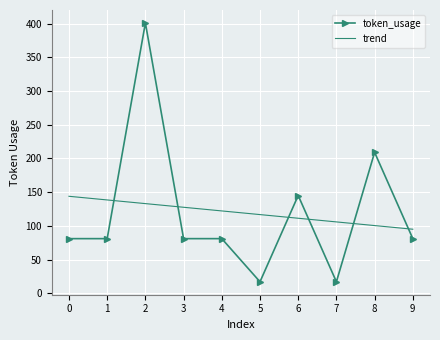

Is the value of trend at 0 greater than the value of token_usage at 2?

No